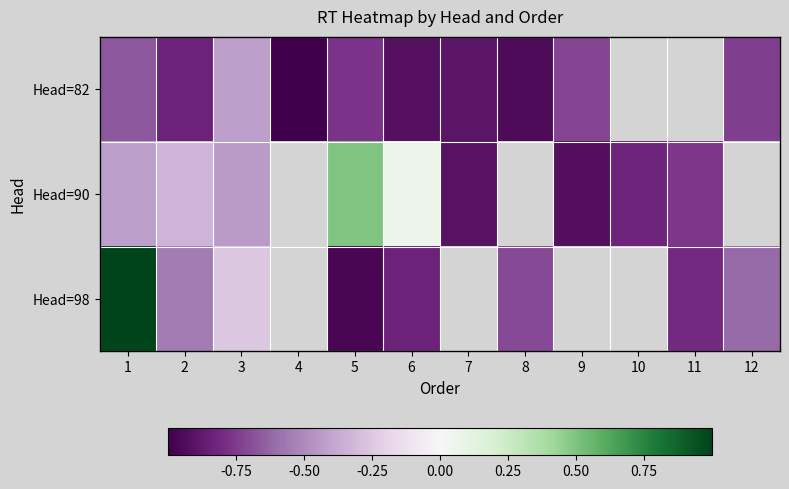

Which has a higher value, 1 or 4?

1